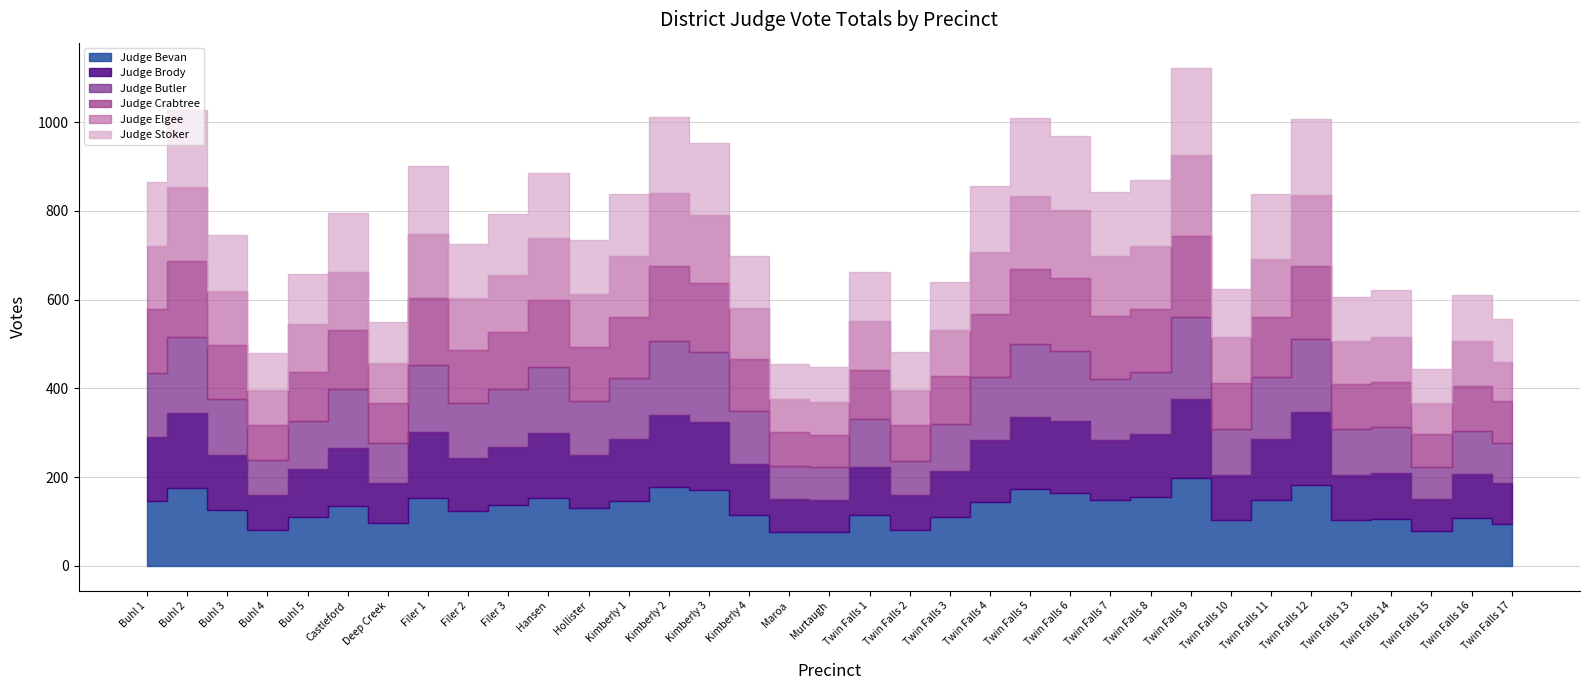

What is the average value of the Judge Stoker series?

128